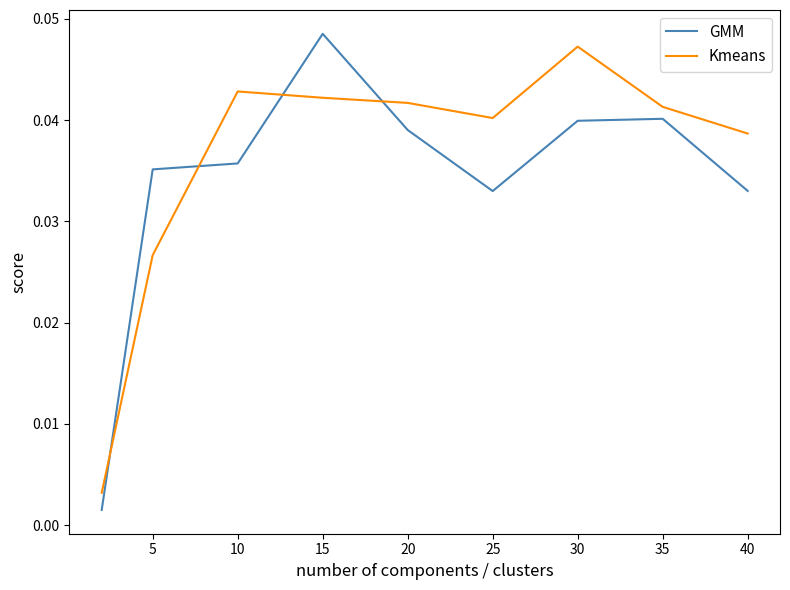

How many distinct data groups are displayed?

2